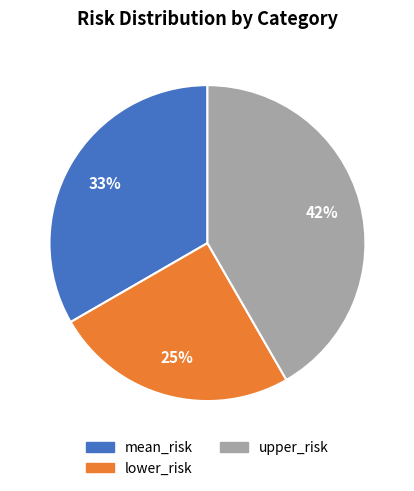

Combined, do mean_risk and upper_risk account for over 50%?

Yes